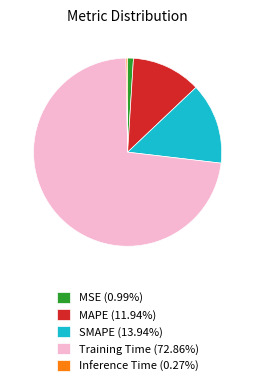

Is the sum of MAPE (11.94%) and Training Time (72.86%) greater than half?

Yes